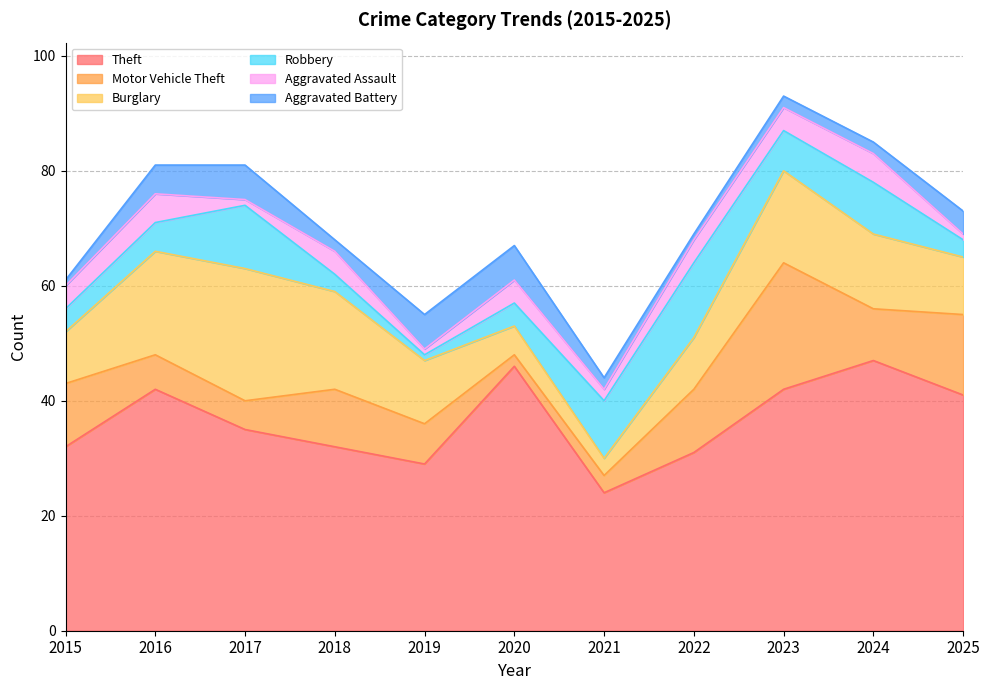

What is the difference between the highest and lowest values at 2021?

22